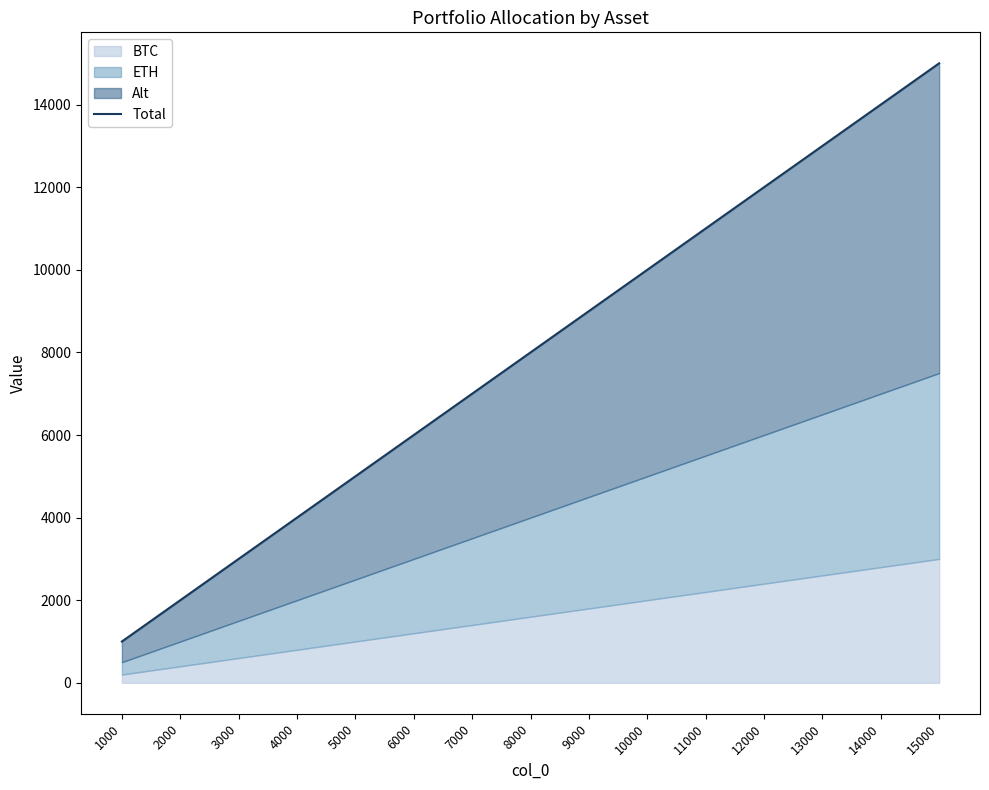

List the labels in order of value, largest first.

15000, 14000, 13000, 12000, 11000, 10000, 9000, 8000, 7000, 6000, 5000, 4000, 3000, 2000, 1000